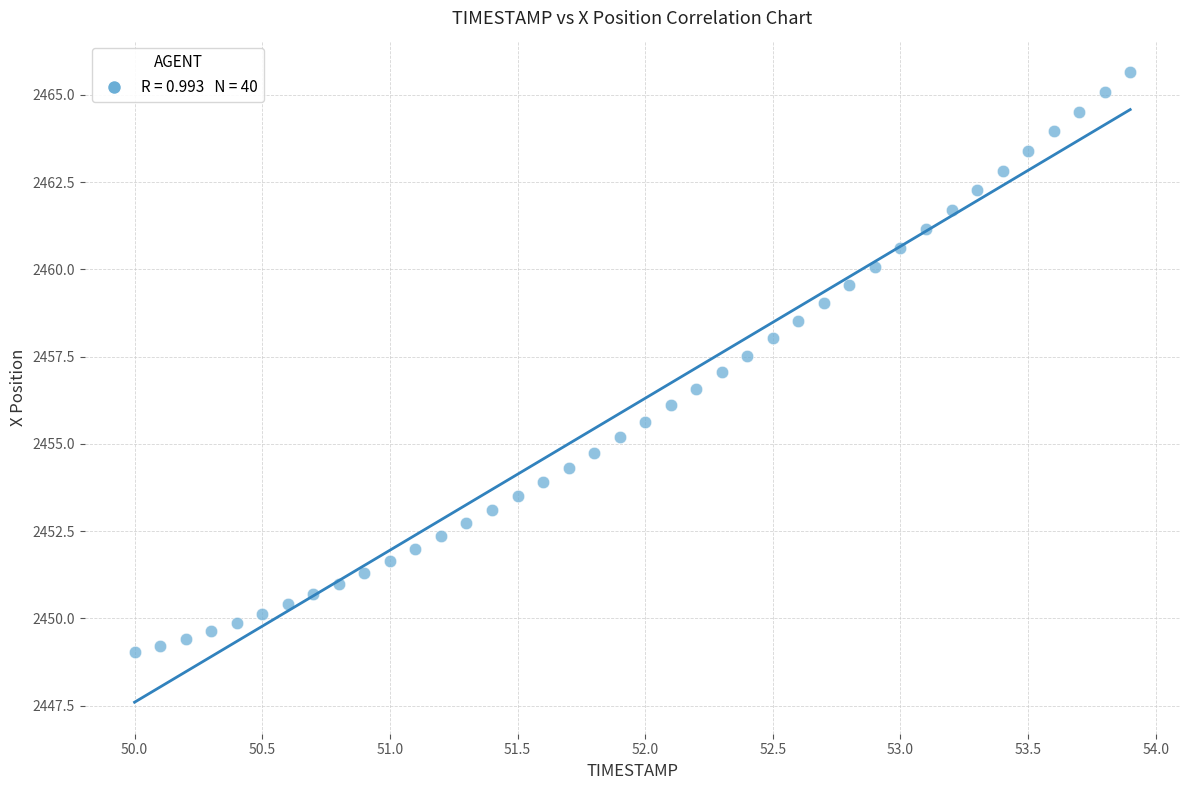

What is the range of X values (max minus min)?

3.9